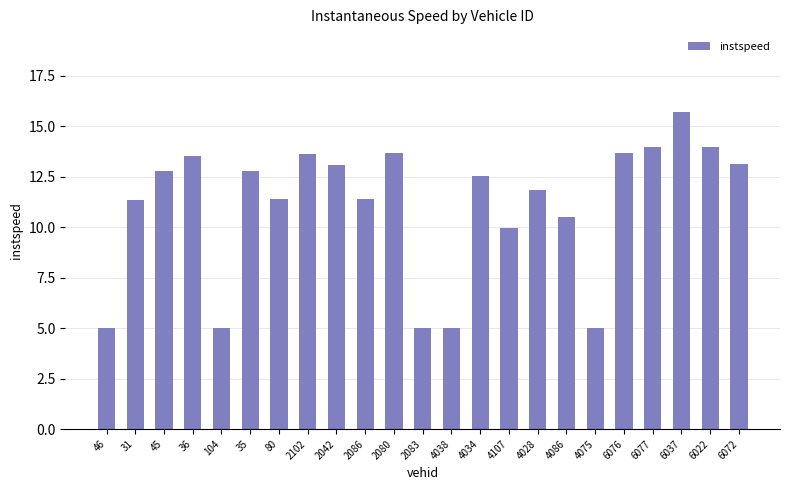

What is the maximum value shown in the chart?

15.7